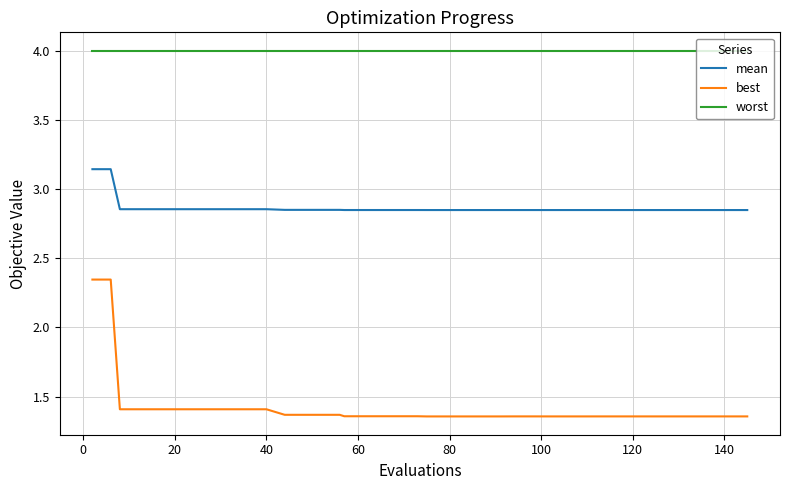

Which series has the largest total across all categories?

worst